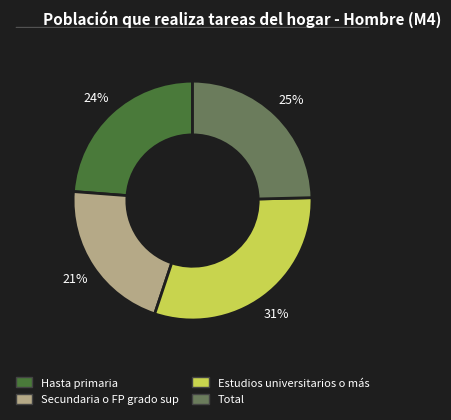

Which has a higher value, Secundaria o FP grado sup or Hasta primaria?

Hasta primaria